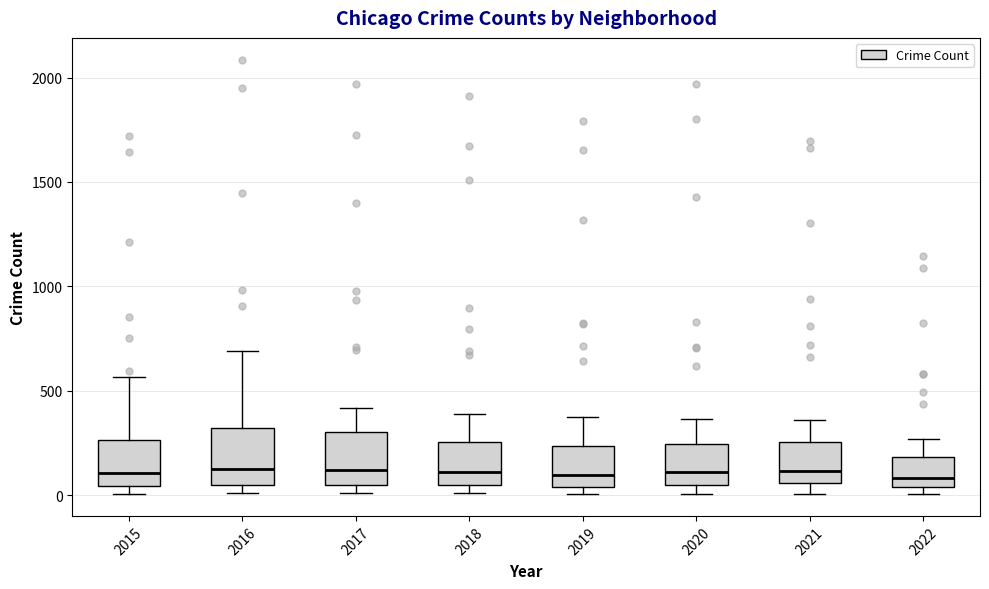

Reading left to right, transcribe this box plot: for each box, give where its median line is, the range the box spans, and where its two whiskers end, as read against the y-axis. The values are not printed on the chart, so give them approximately, as read against the axis.

2015: median 100, box 50 to 250, whiskers 0 to 550
2016: median 150, box 50 to 300, whiskers 0 to 700
2017: median 100, box 50 to 300, whiskers 0 to 400
2018: median 100, box 50 to 250, whiskers 0 to 400
2019: median 100, box 50 to 250, whiskers 0 to 400
2020: median 100, box 50 to 250, whiskers 0 to 350
2021: median 100, box 50 to 250, whiskers 0 to 350
2022: median 100, box 50 to 200, whiskers 0 to 250